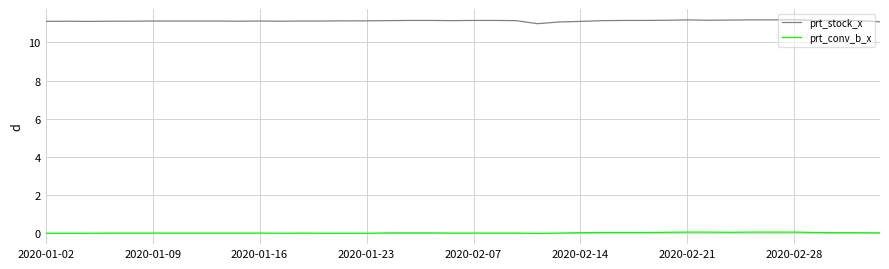

List the series in order of their overall mean, lowest first.

prt_conv_b_x, prt_stock_x